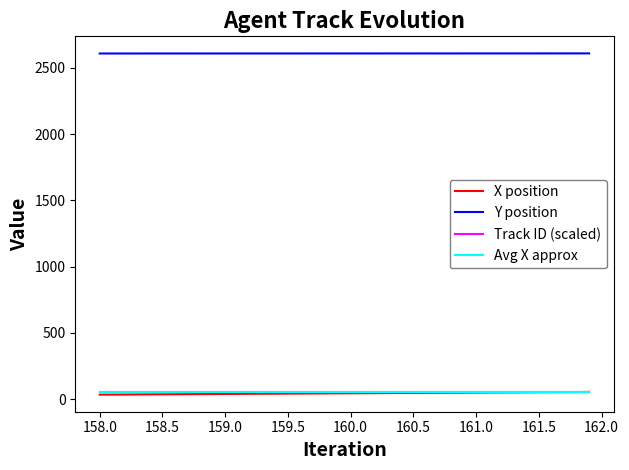

True or false: Avg X approx and Y position intersect in this chart.

False